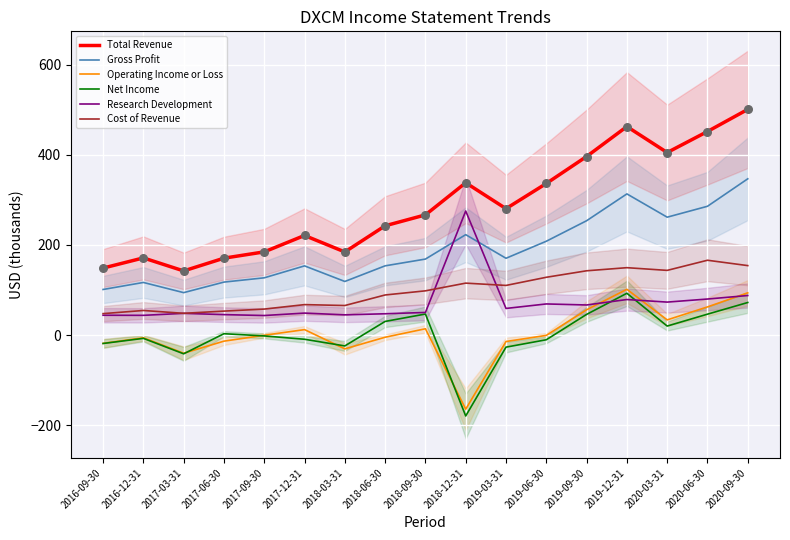

What is the total value across all series at 2016-12-31?

372.6